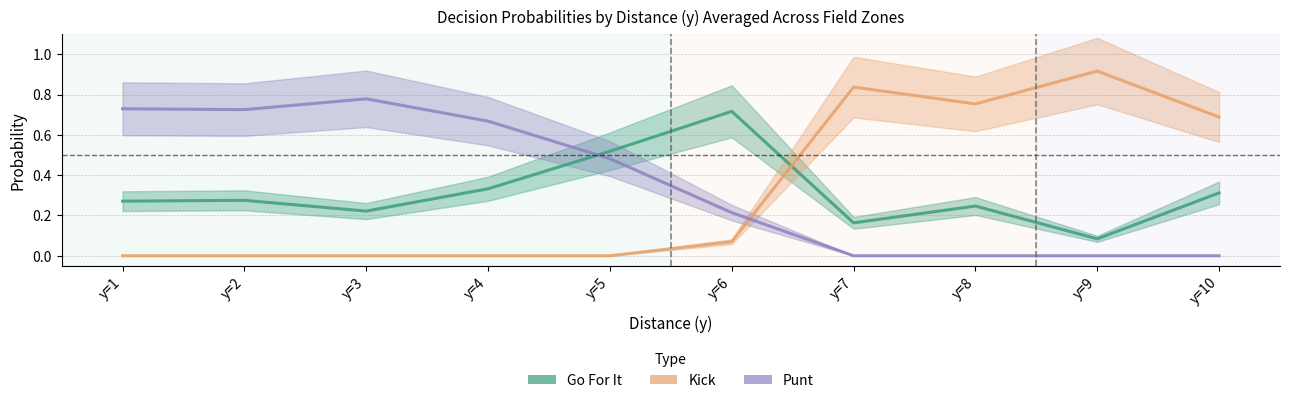

At y=10, list the series in order from largest to smallest.

Kick, Go For It, Punt